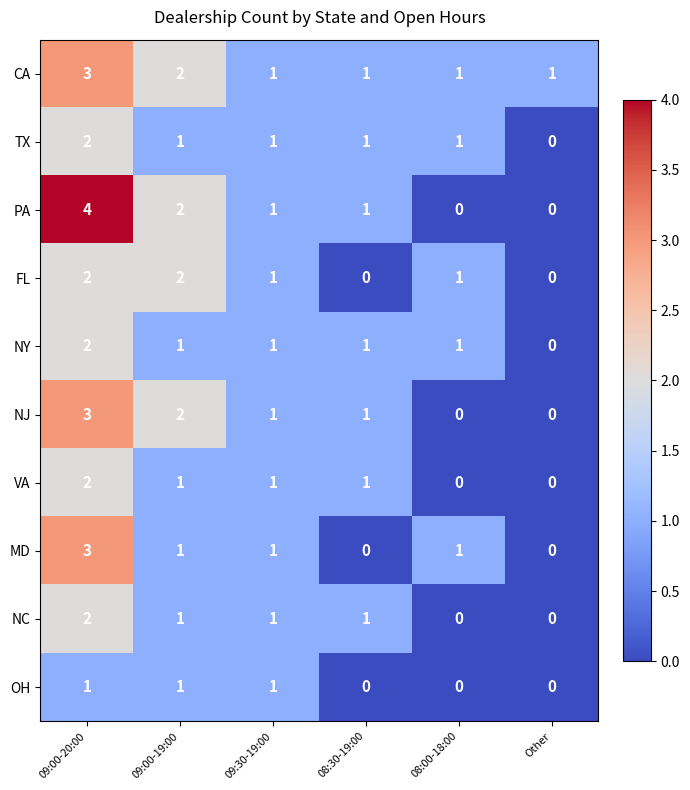

Which label corresponds to the largest value in the chart?

09:00-20:00